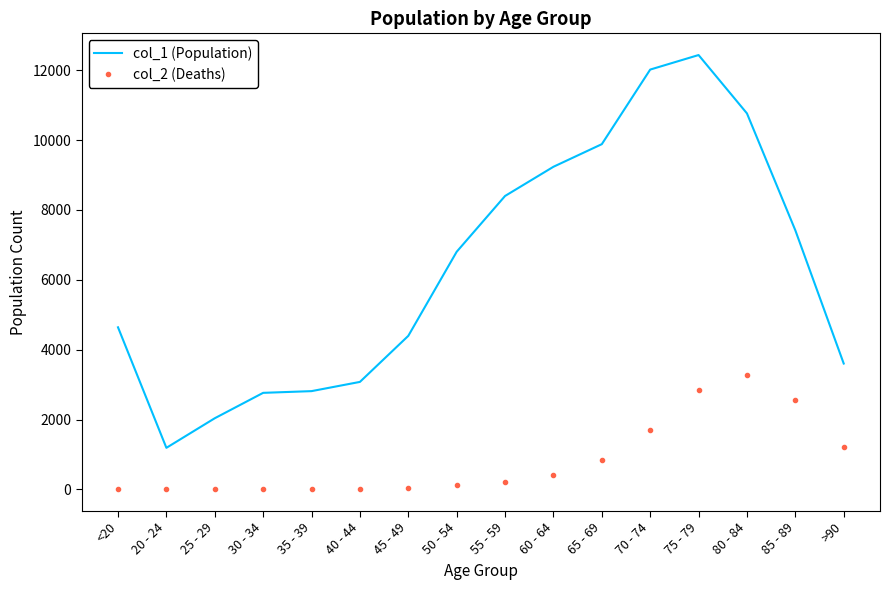

Which series has the largest total across all categories?

col_1 (Population)